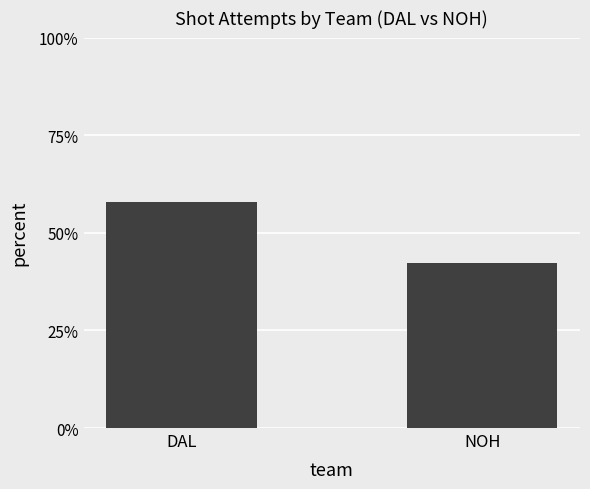

The value at NOH is 42.2. True or false?

True